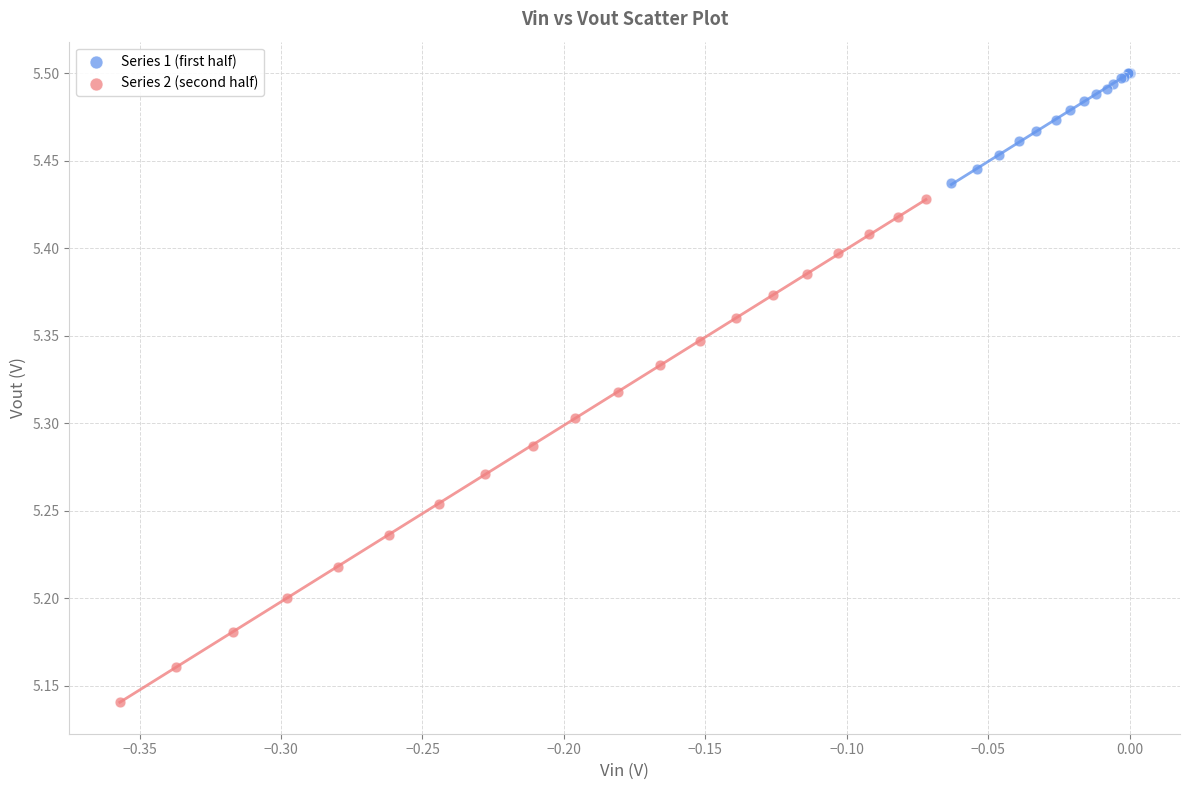

Which series reaches the maximum Y coordinate?

Series 1 (first half)